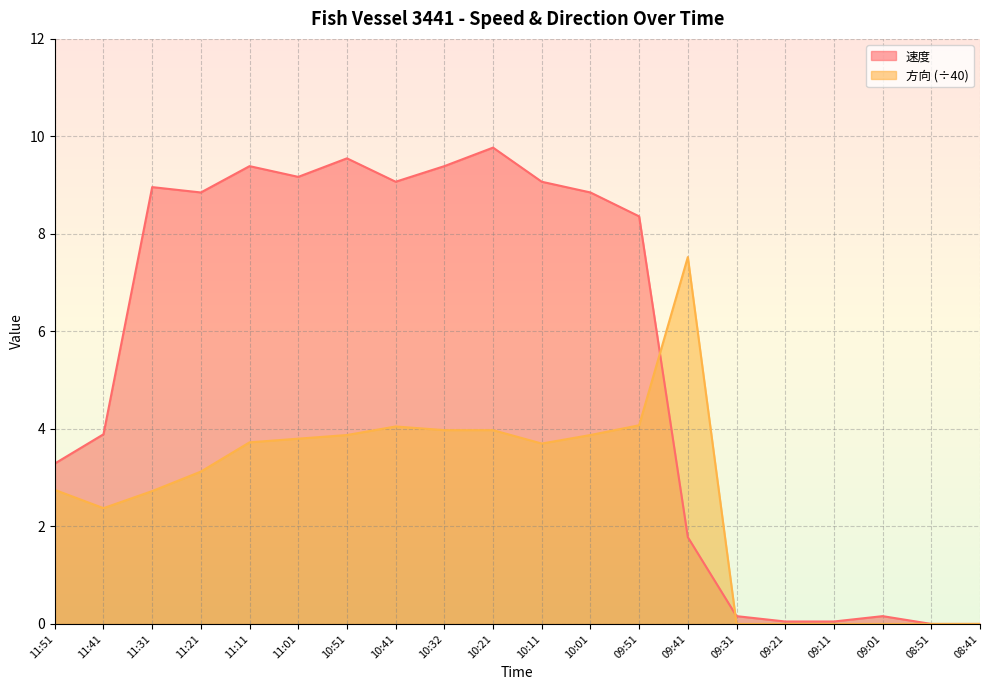

Which has a higher value, 10:21 or 08:51?

10:21